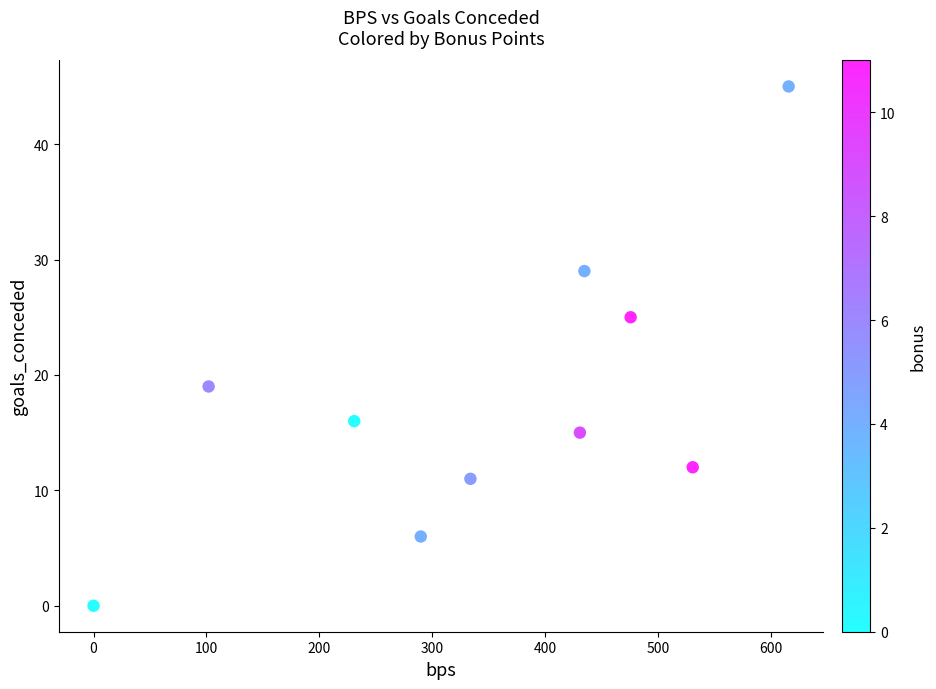

What is the average X value?

345